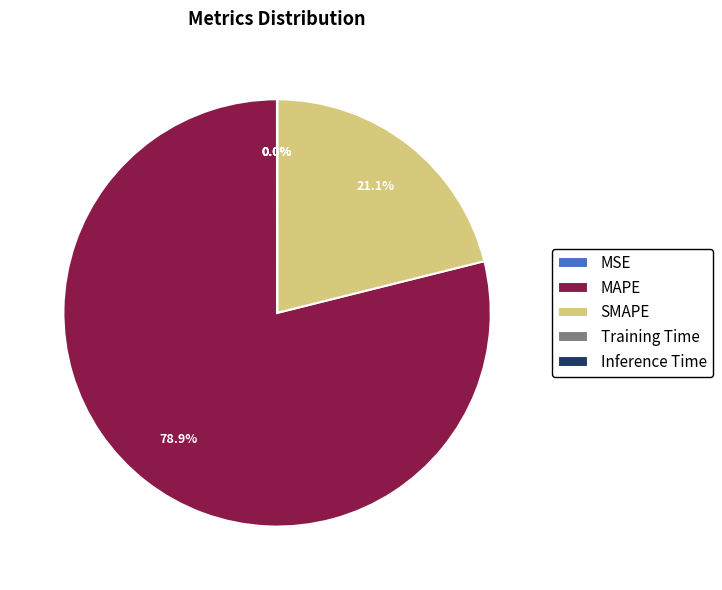

Which category has the biggest portion of the pie?

MAPE